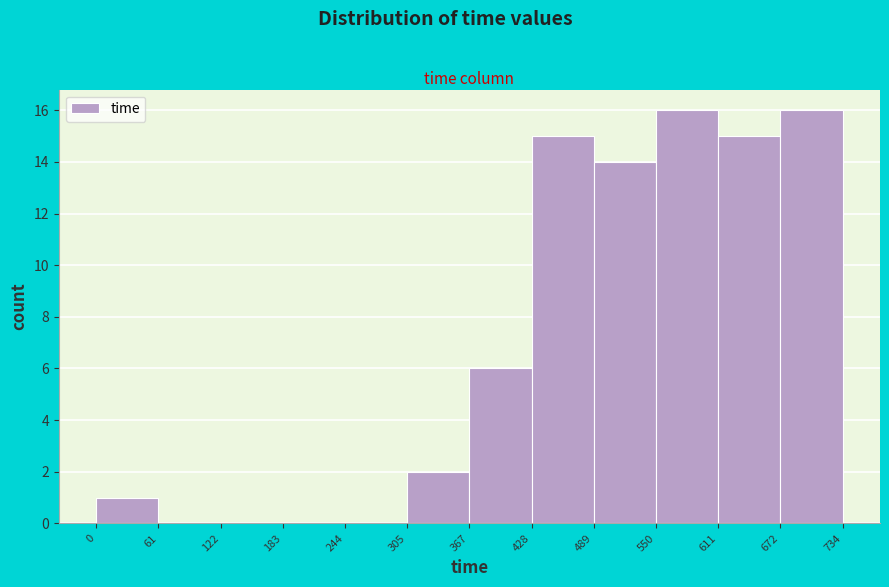

Reading left to right, list every bar in this chart as the range it spans on the x-axis followed by its height. The values are not printed on the chart, so give them approximately, as read against the axis.

0 to 61: 1
61 to 122: 0
122 to 183: 0
183 to 244: 0
244 to 305: 0
305 to 367: 2
367 to 428: 6
428 to 489: 15
489 to 550: 14
550 to 611: 16
611 to 672: 15
672 to 734: 16